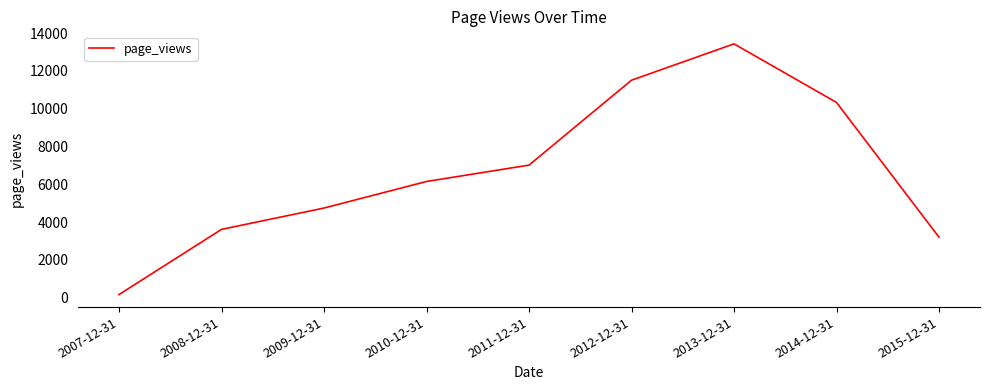

How many interior local peaks (higher than both neighbors) does the data have?

1